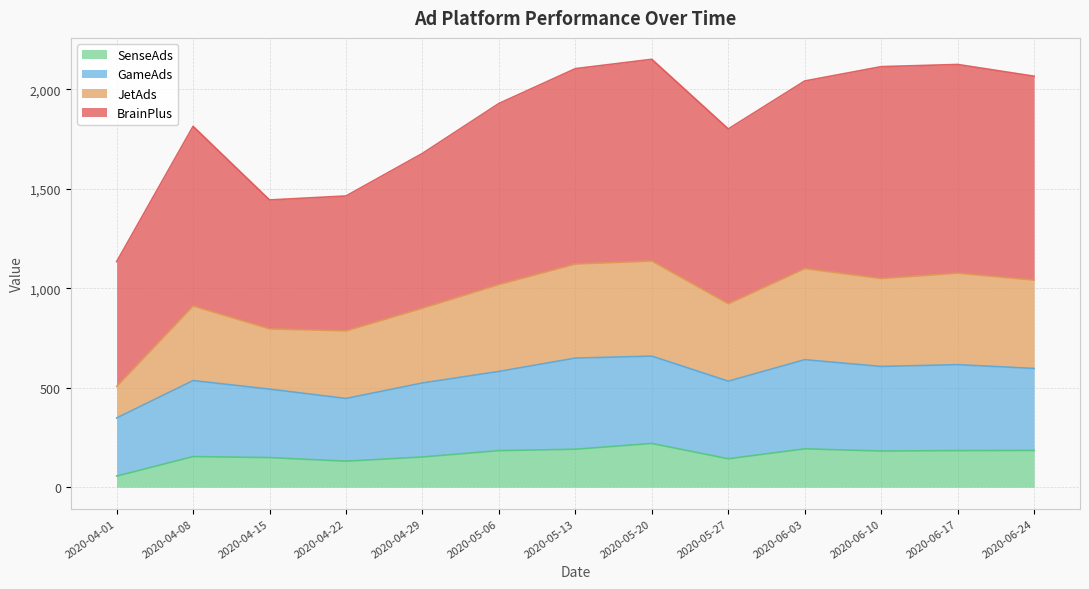

True or false: SenseAds and JetAds cross at least once.

False